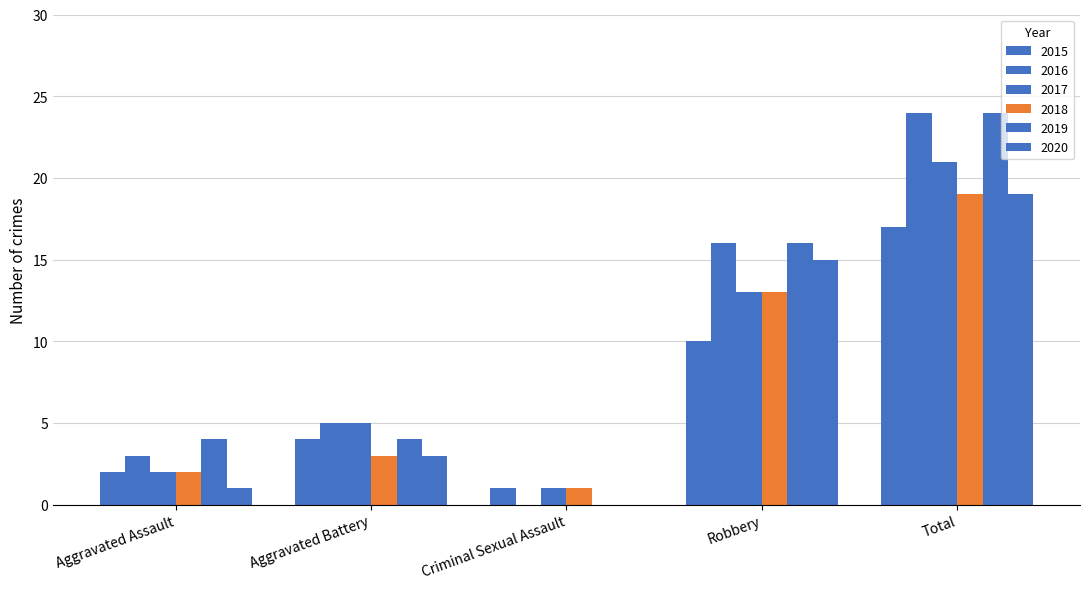

Reading left to right, what are all the values shown in this chart?

2015: 2	4	1	10	17
2016: 3	5	0	16	24
2017: 2	5	1	13	21
2018: 2	3	1	13	19
2019: 4	4	0	16	24
2020: 1	3	0	15	19